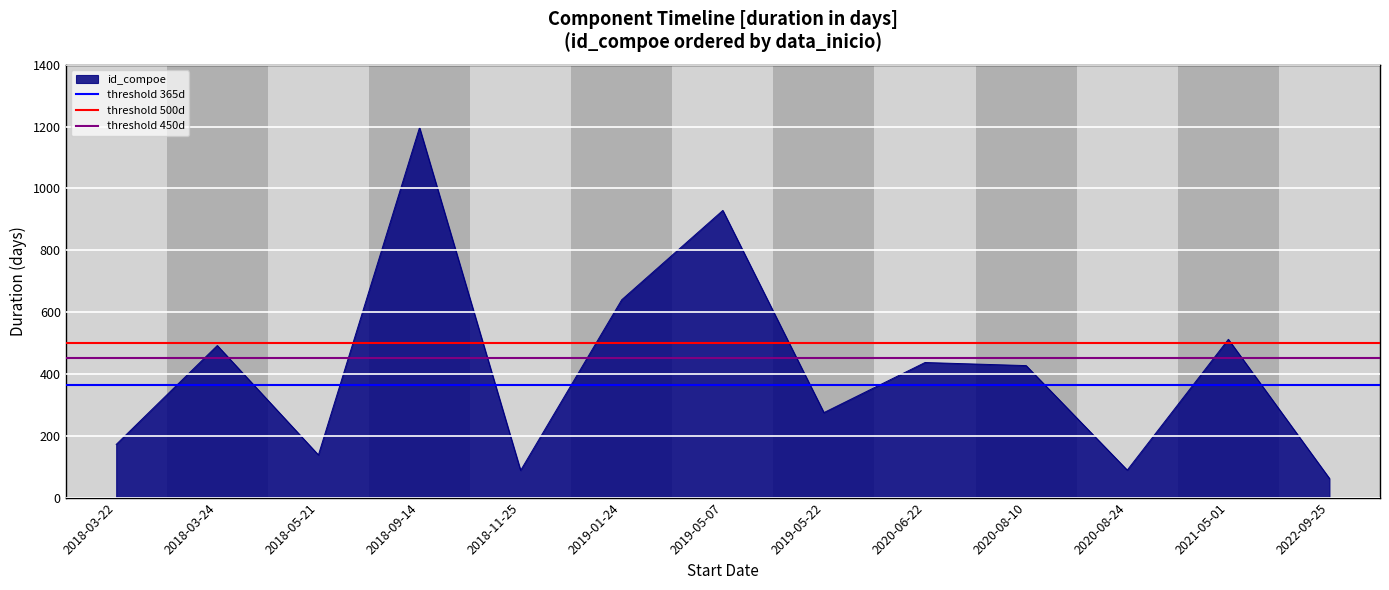

The value of id_compoe at 2018-11-25 is 136. True or false?

False